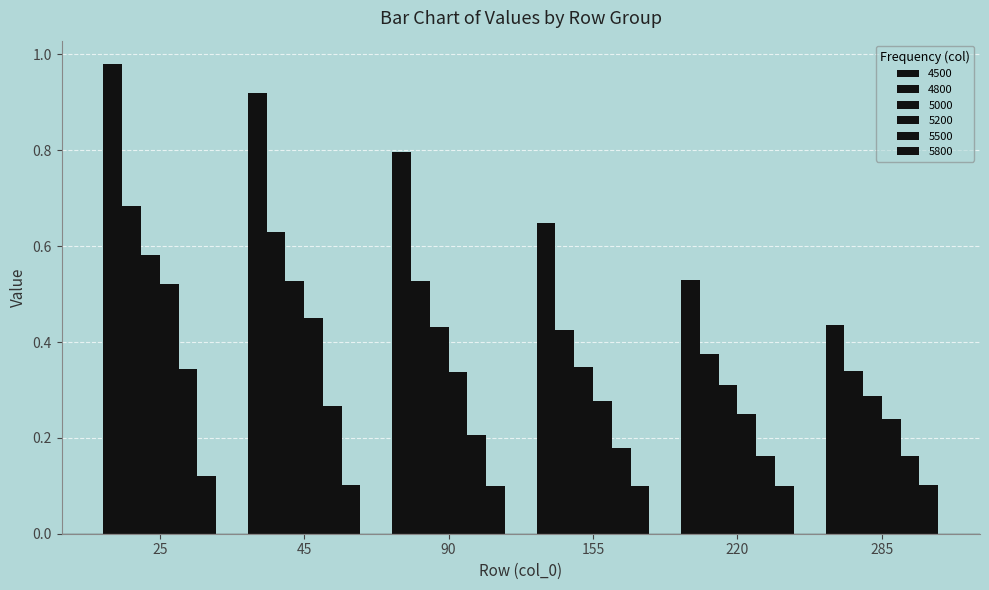

The 4800 series shows 1.1 at 25. True or false?

False